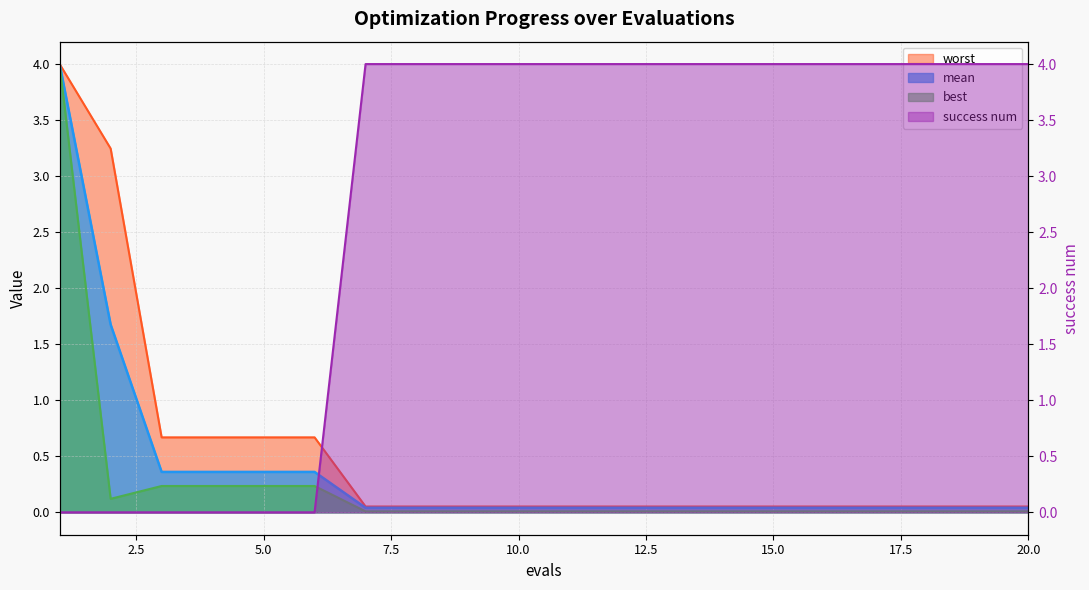

How many values in success num are above zero?

14